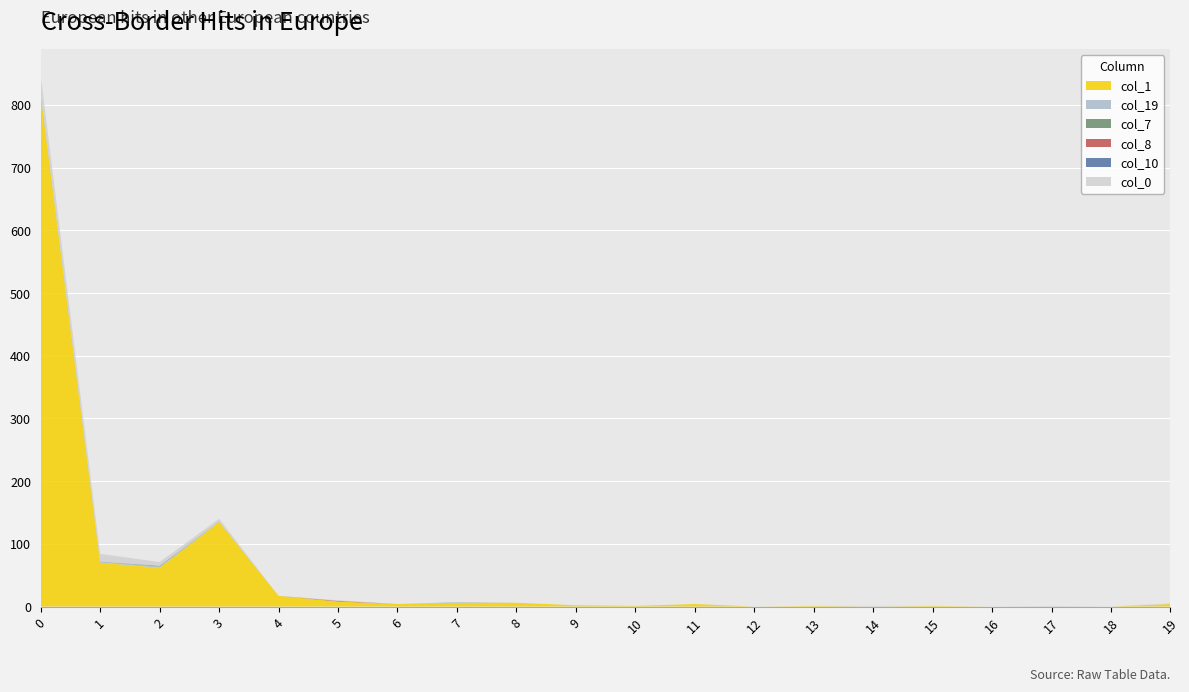

Reading left to right, transcribe all the data shown in this chart.

col_1: 816	70	62	135	17	8	4	6	6	2	1	4	0	1	0	1	0	0	0	4
col_19: 1	2	2	1	0	0	0	1	0	0	0	0	0	0	0	0	0	0	0	0
col_7: 0	0	1	0	0	0	0	0	0	0	0	0	0	0	0	0	0	0	0	0
col_8: 0	0	0	0	0	1	0	0	0	0	0	0	0	0	0	0	0	0	0	0
col_10: 1	0	0	0	0	0	0	0	0	0	0	0	0	0	0	0	0	0	0	0
col_0: 29	12	6	4	0	1	0	0	0	0	0	0	0	0	1	0	0	1	0	1